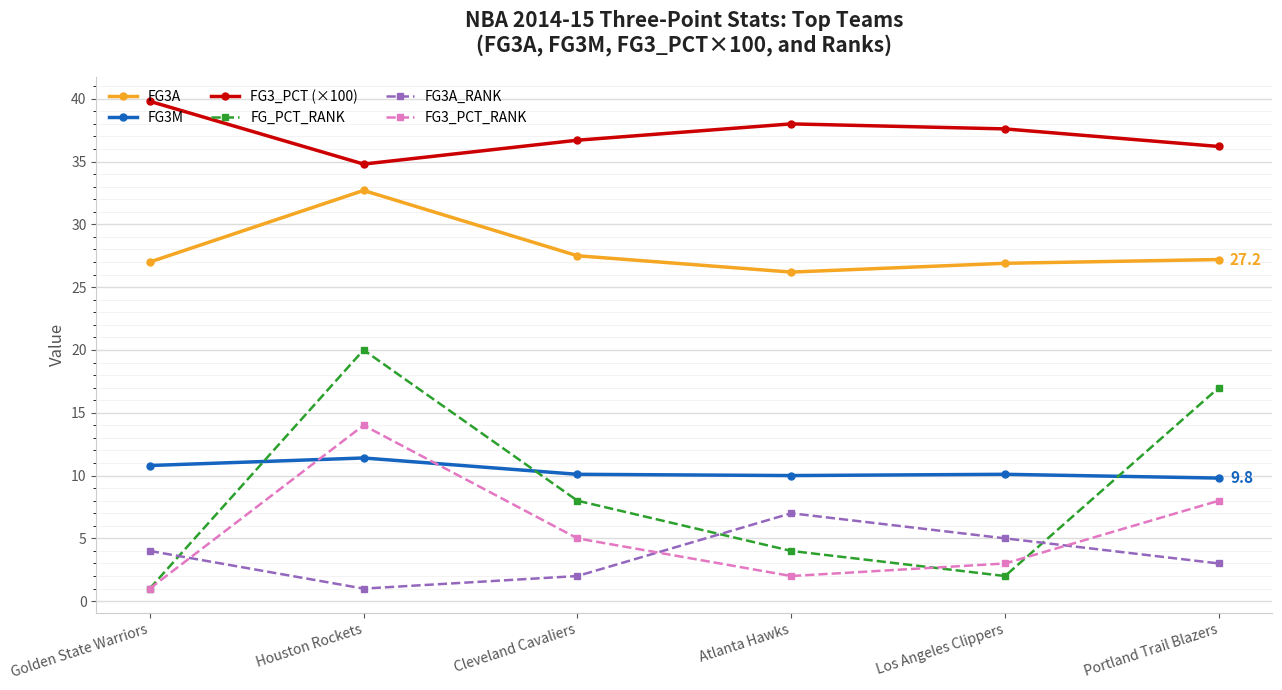

At which label does FG3M reach its peak?

Houston Rockets